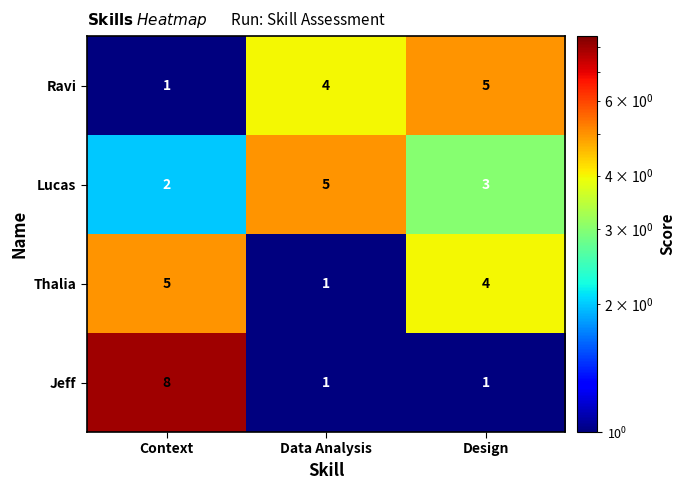

At which label is Ravi closest to 3?

Data Analysis